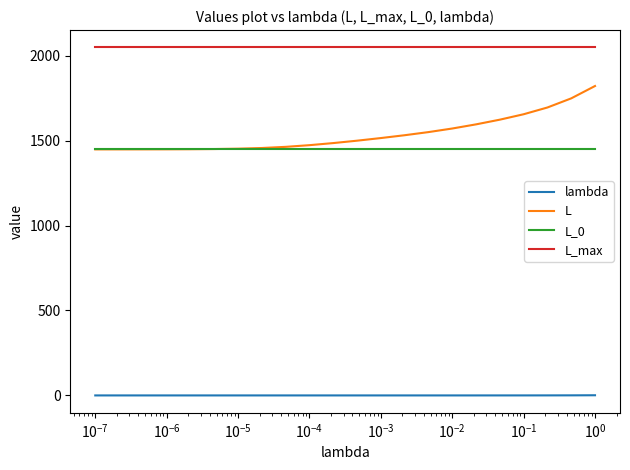

Which series has the largest total across all categories?

L_max